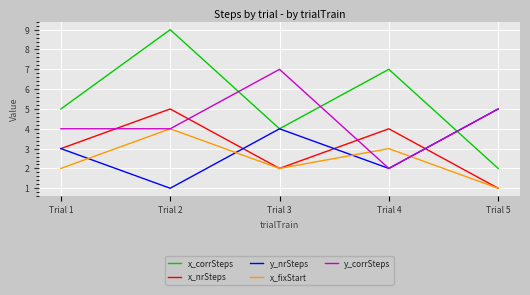

True or false: x_nrSteps and x_corrSteps cross at least once.

False